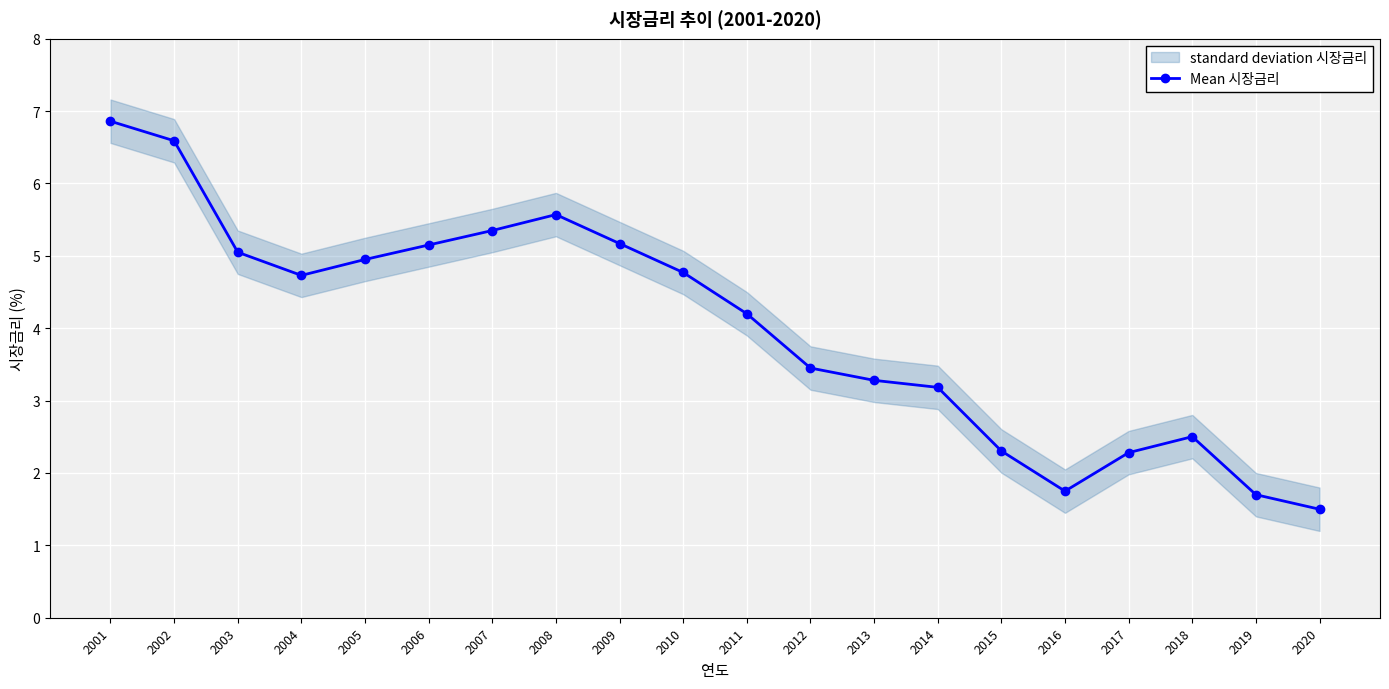

True or false: the data has more than 2 interior local peaks.

False